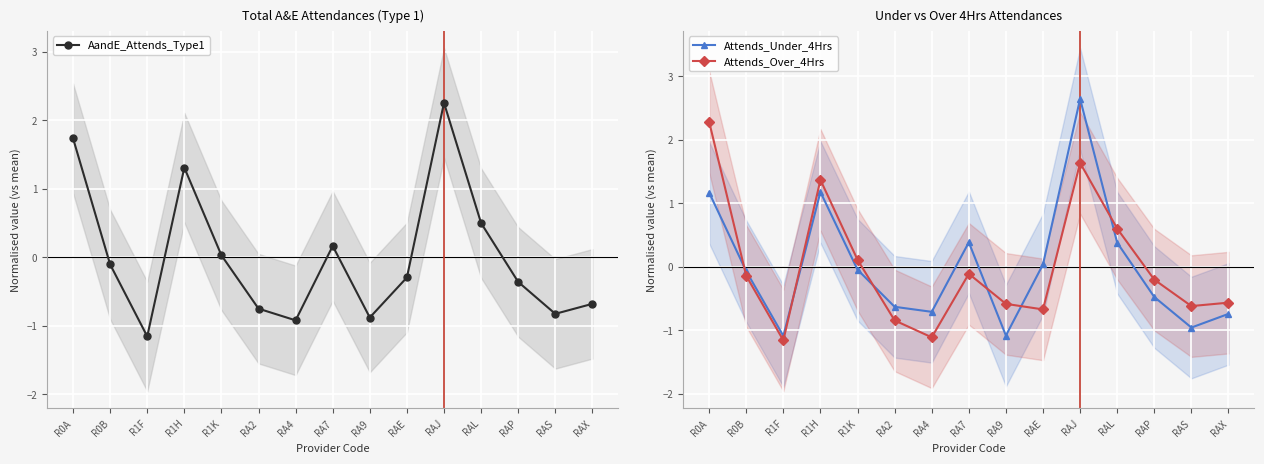

How many categories are shown in the chart?

15